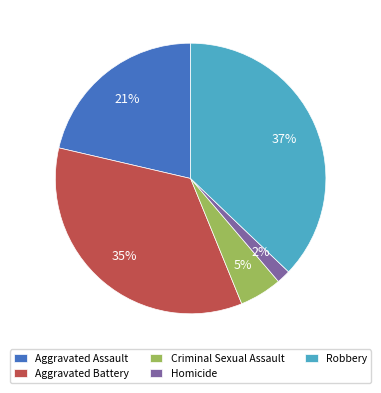

To the nearest percent, what portion does Robbery represent?

37%